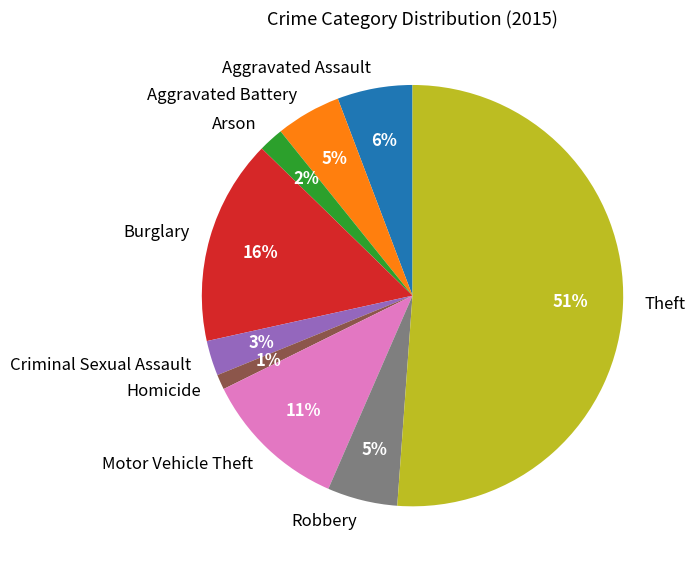

Is it true that Homicide is 1% of the pie?

True